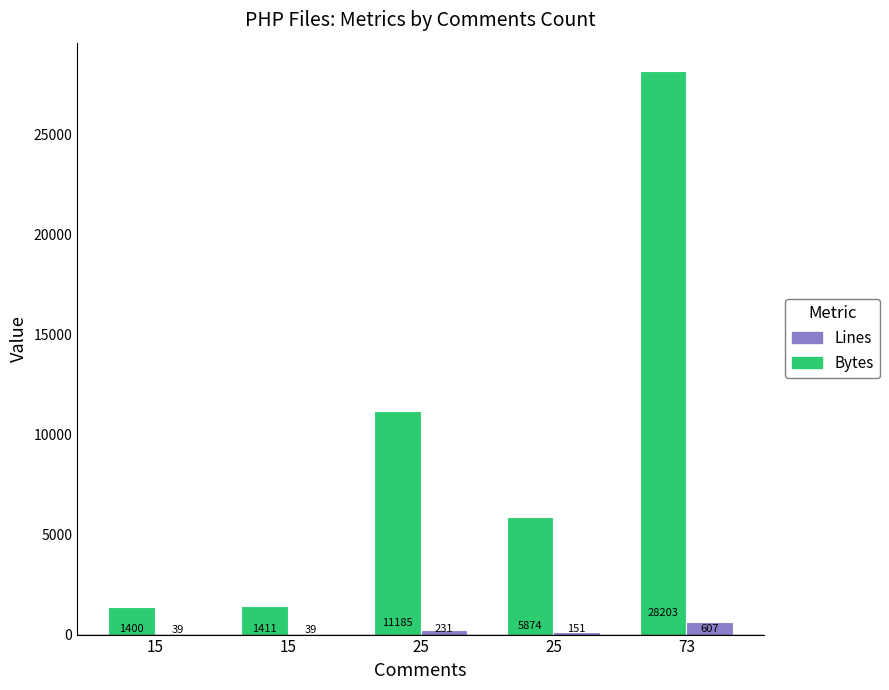

Reading left to right, transcribe all the data shown in this chart.

Bytes: 1400	1411	11185	5874	28203
Lines: 39	39	231	151	607